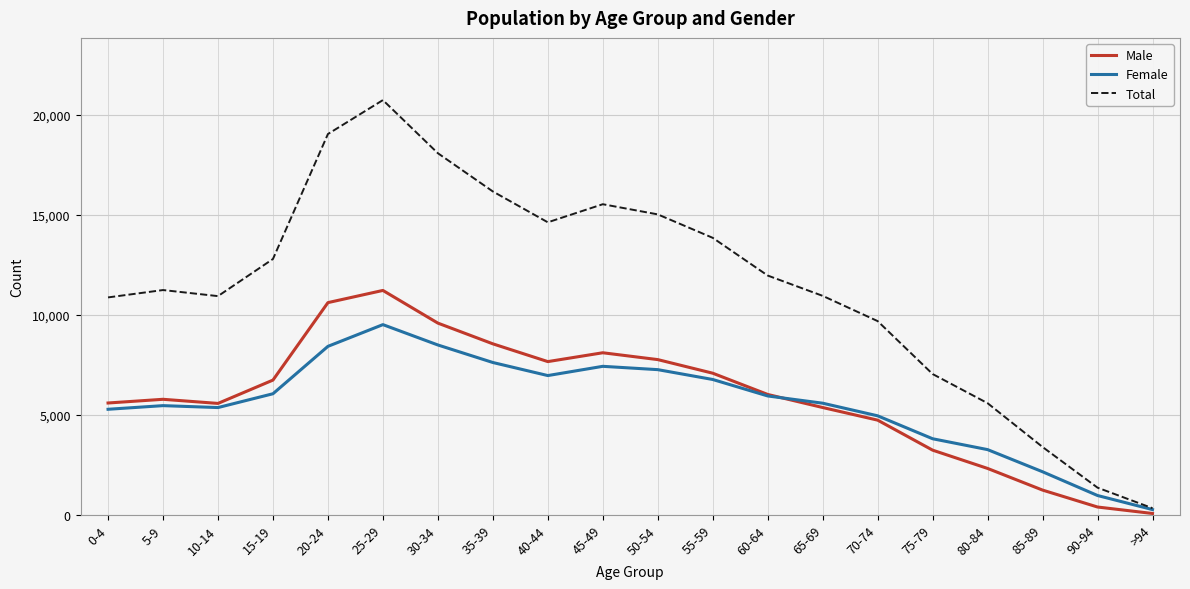

Is the value of Total at 30-34 greater than the value of Female at 40-44?

Yes